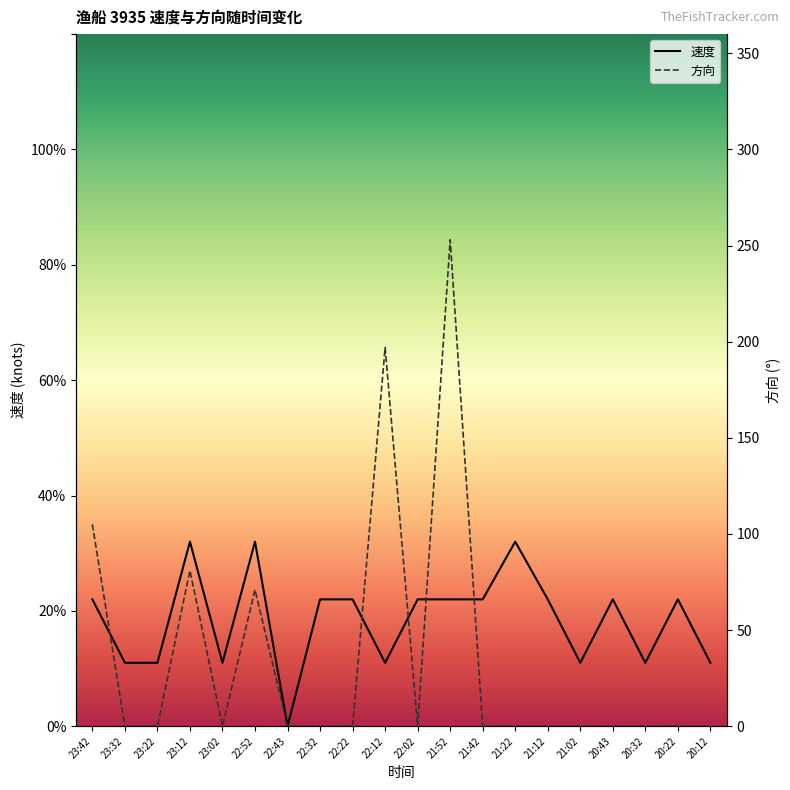

Where is the first local minimum for 方向?

23:02